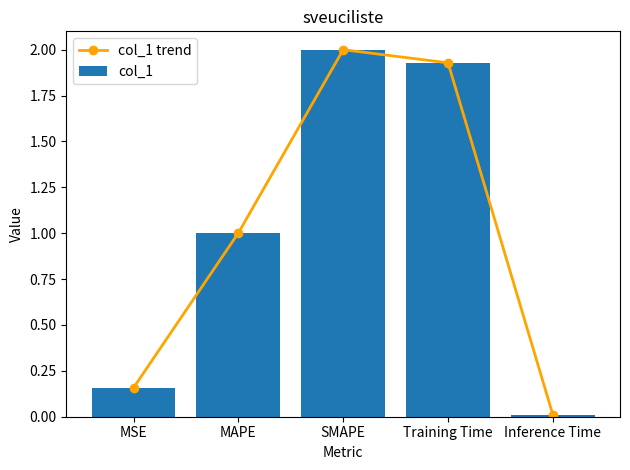

What is the difference between the second highest and minimum values in the col_1 trend series?

1.9